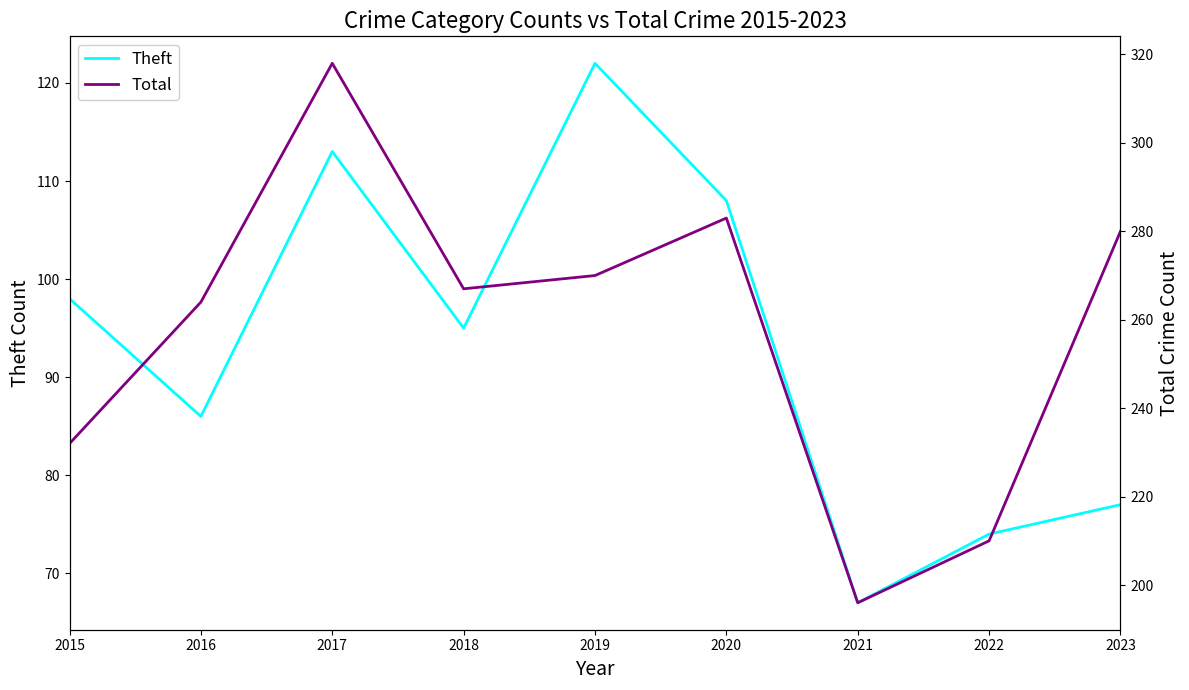

What is the difference between the Total values at 2023 and 2016?

16